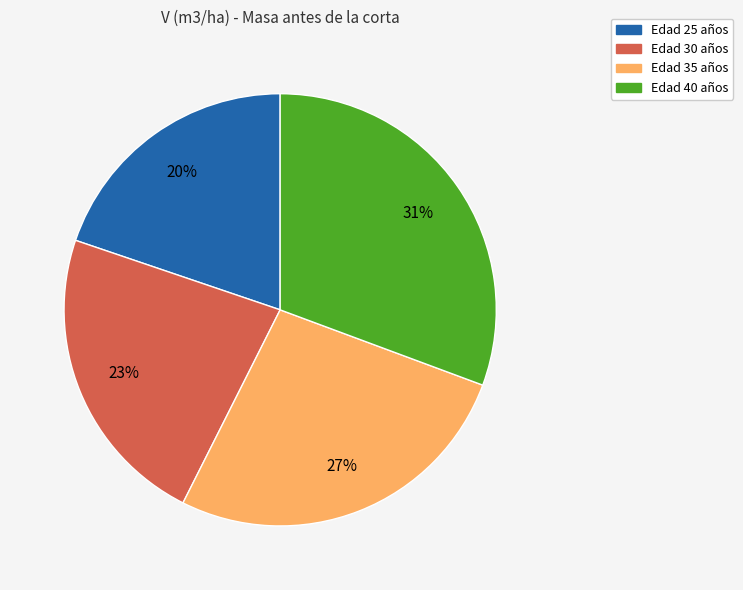

Is it true that Edad 35 años is 35% of the pie?

False